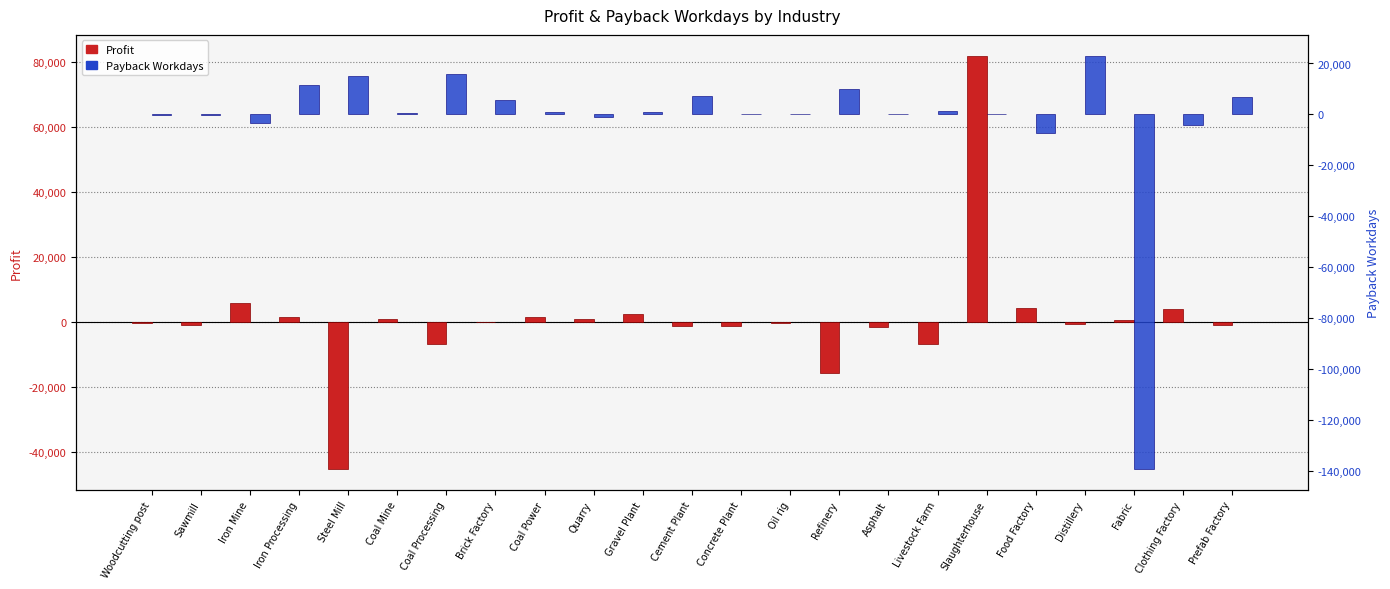

Between Concrete Plant and Cement Plant, which is larger?

Concrete Plant